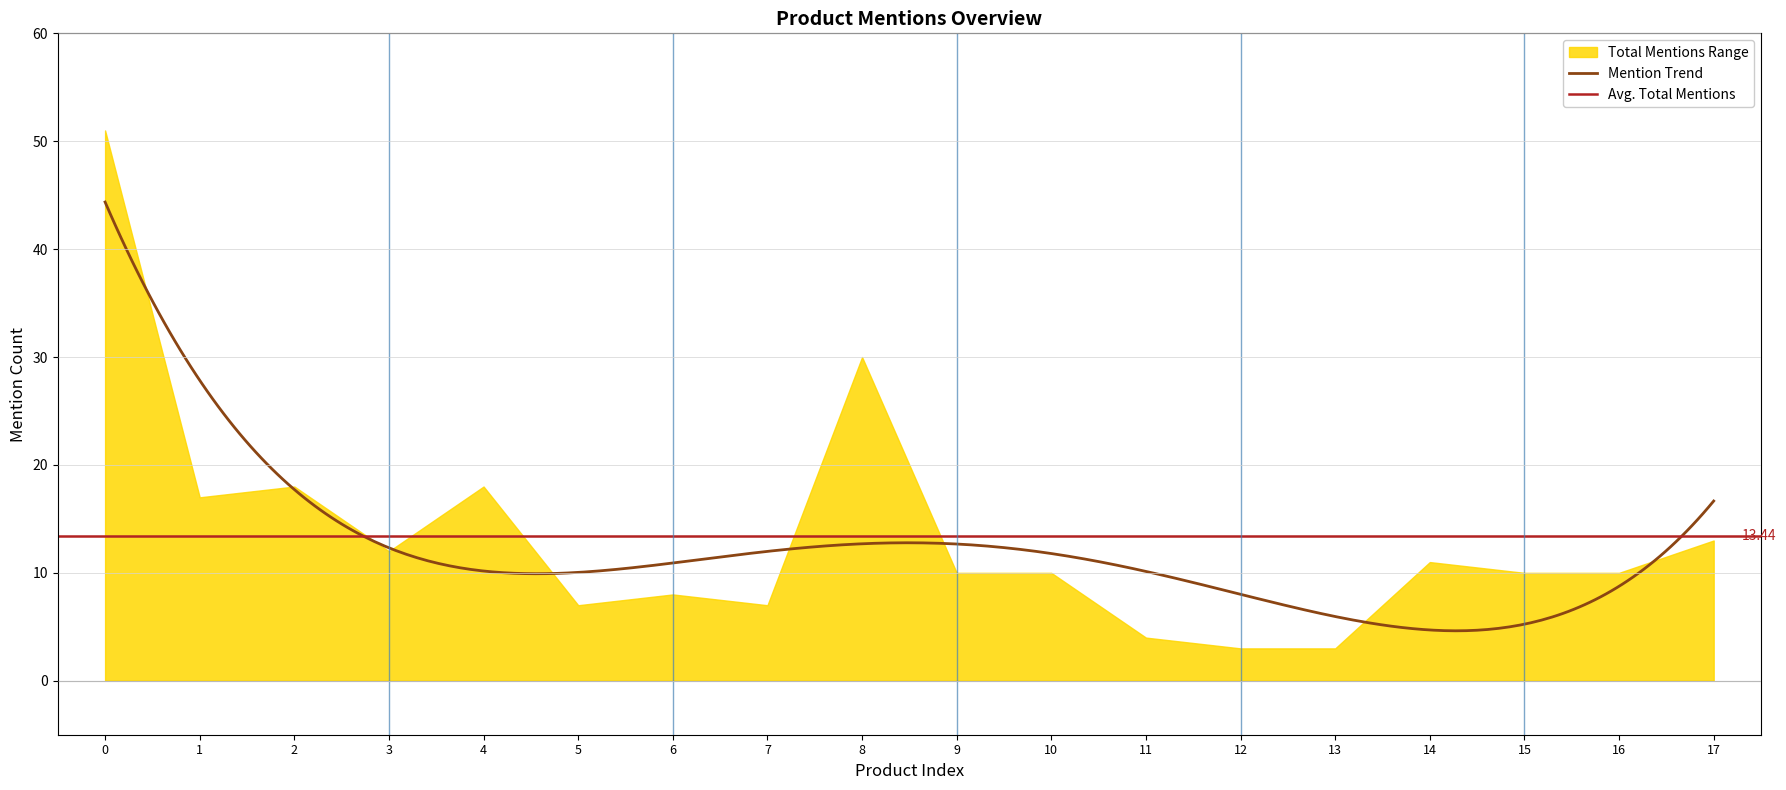

The value of subreddit_mentions at 11 is 4. True or false?

True